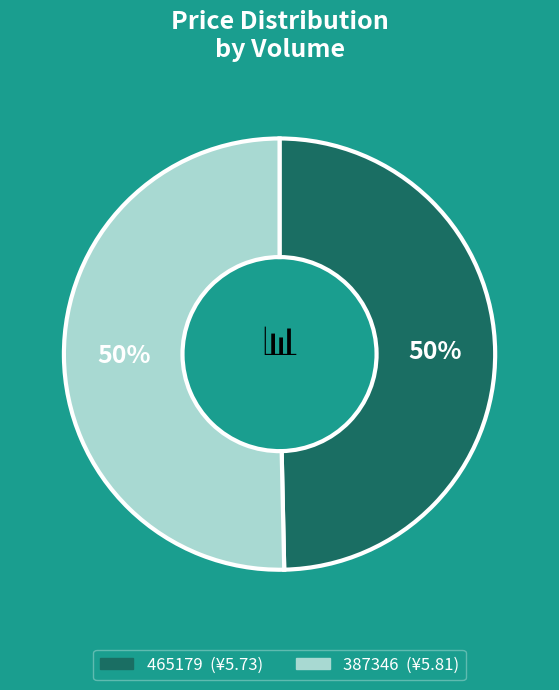

To the nearest percent, what percentage of the pie is 465179?

50%